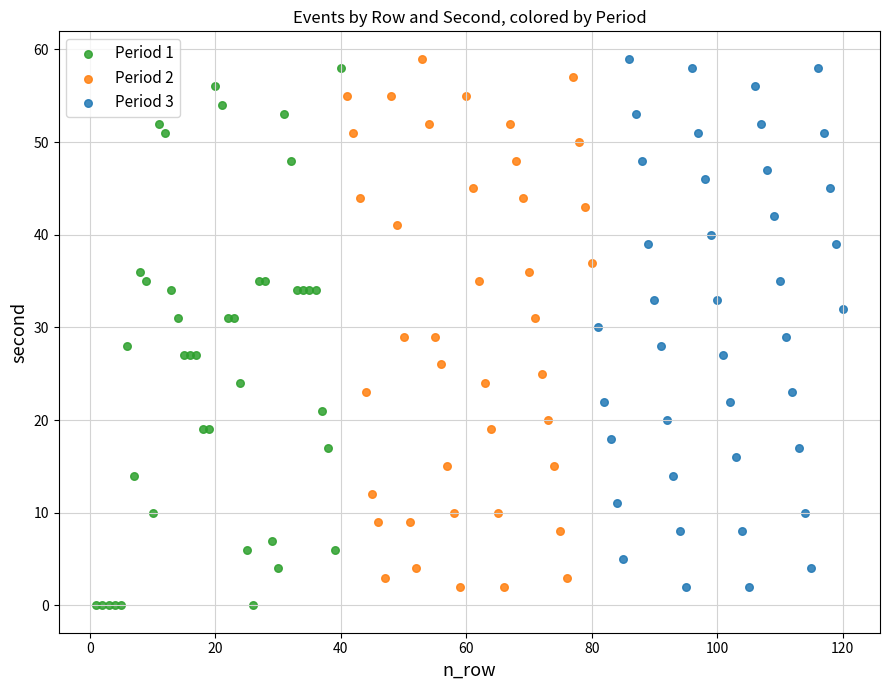

Which series reaches the minimum Y coordinate?

Period 1